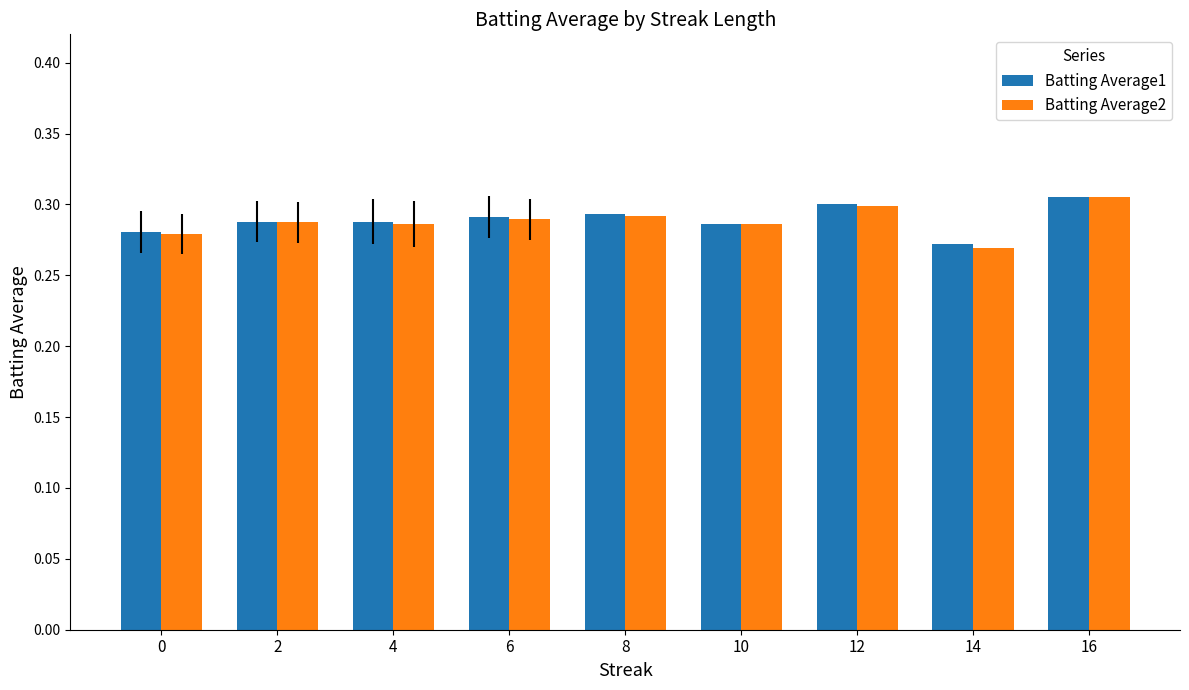

Are the bars horizontal?

No